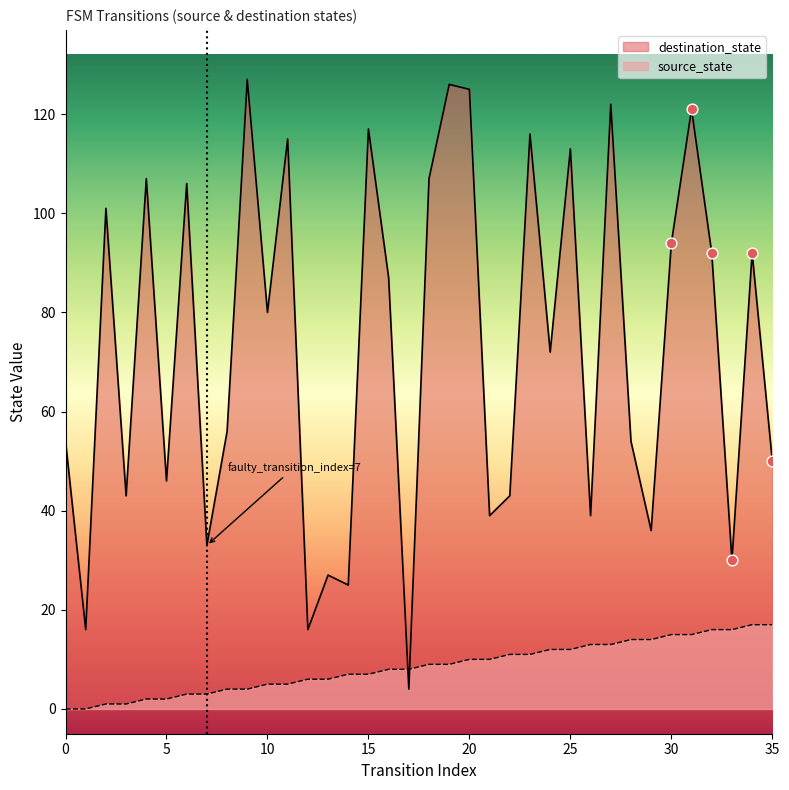

At how many categories does at least one series exceed 48?

23